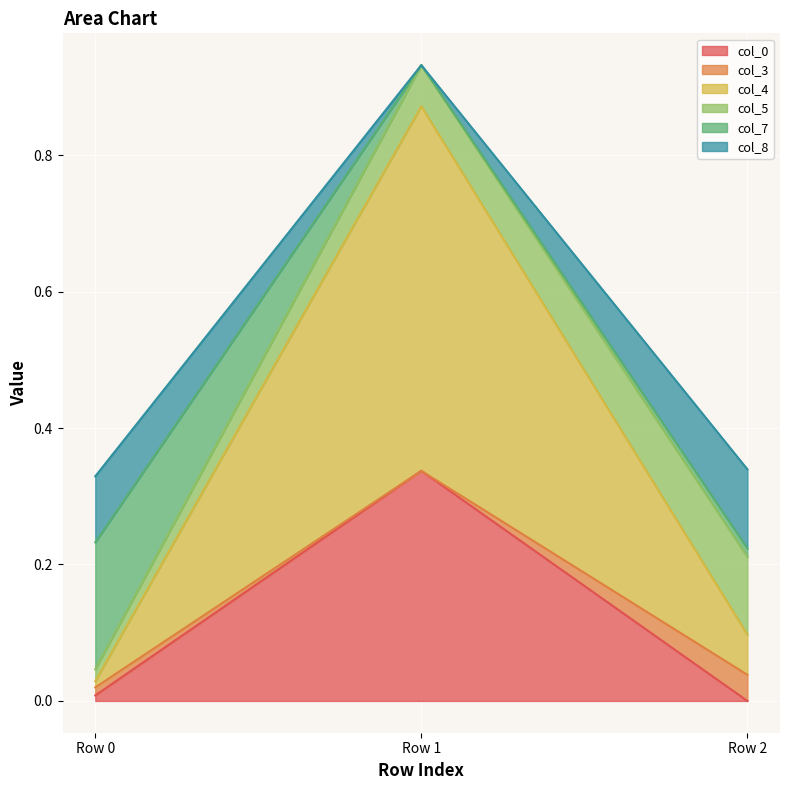

True or false: col_0 has a value of 0.0 at Row 0.

True